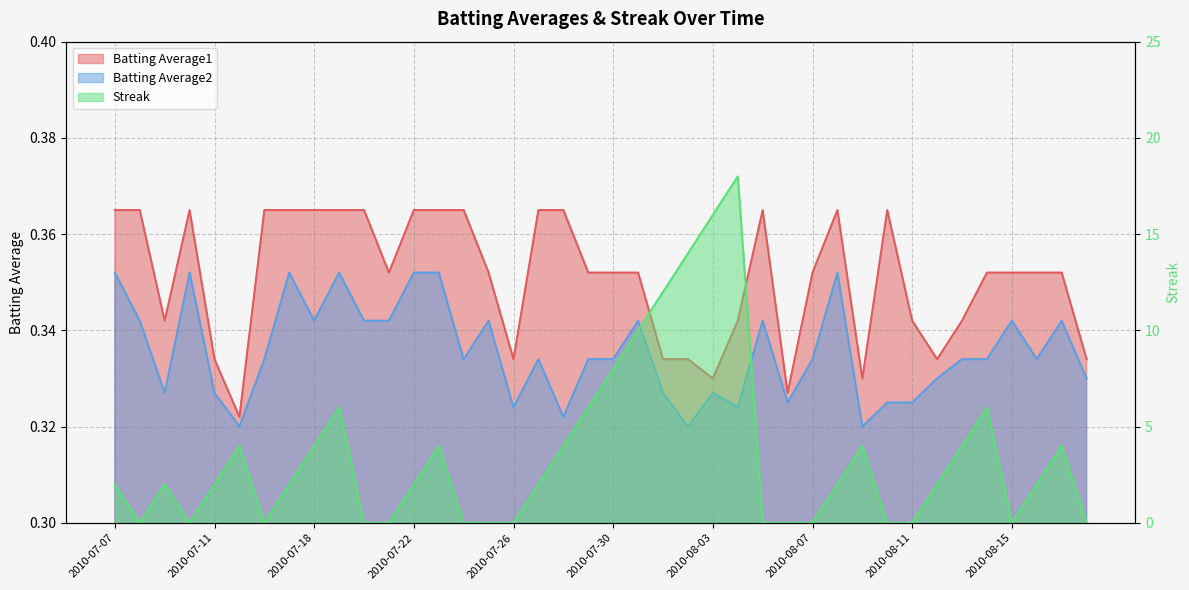

Which series has the largest total across all categories?

Streak